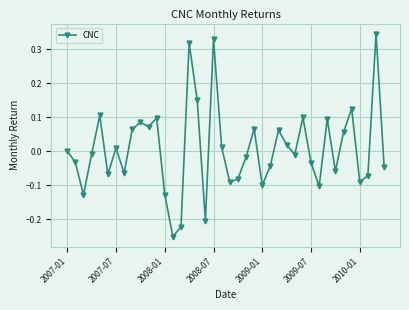

True or false: the data has more than 2 interior local peaks.

True